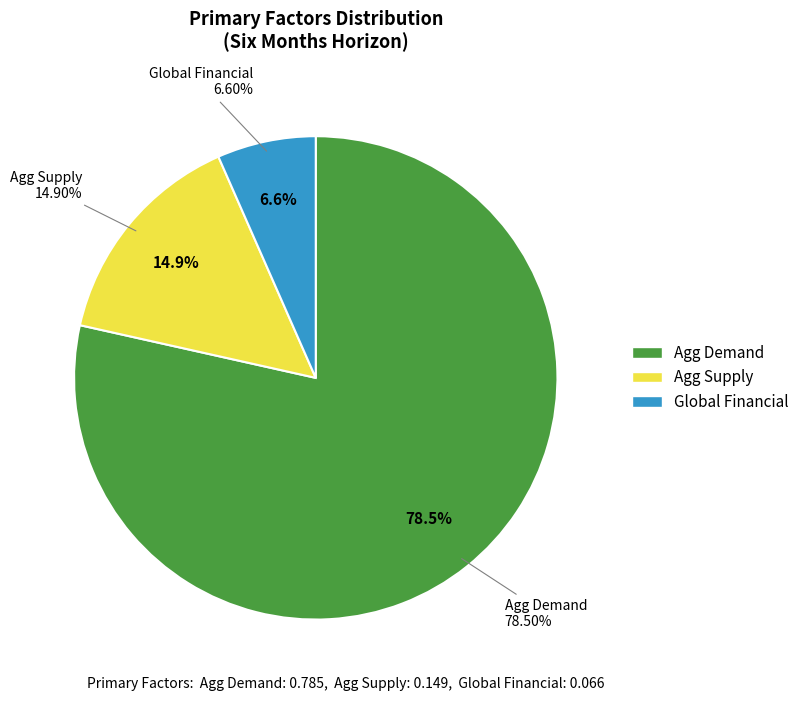

Combined, what portion of the pie is Global Financial and Agg Demand?

85.1%